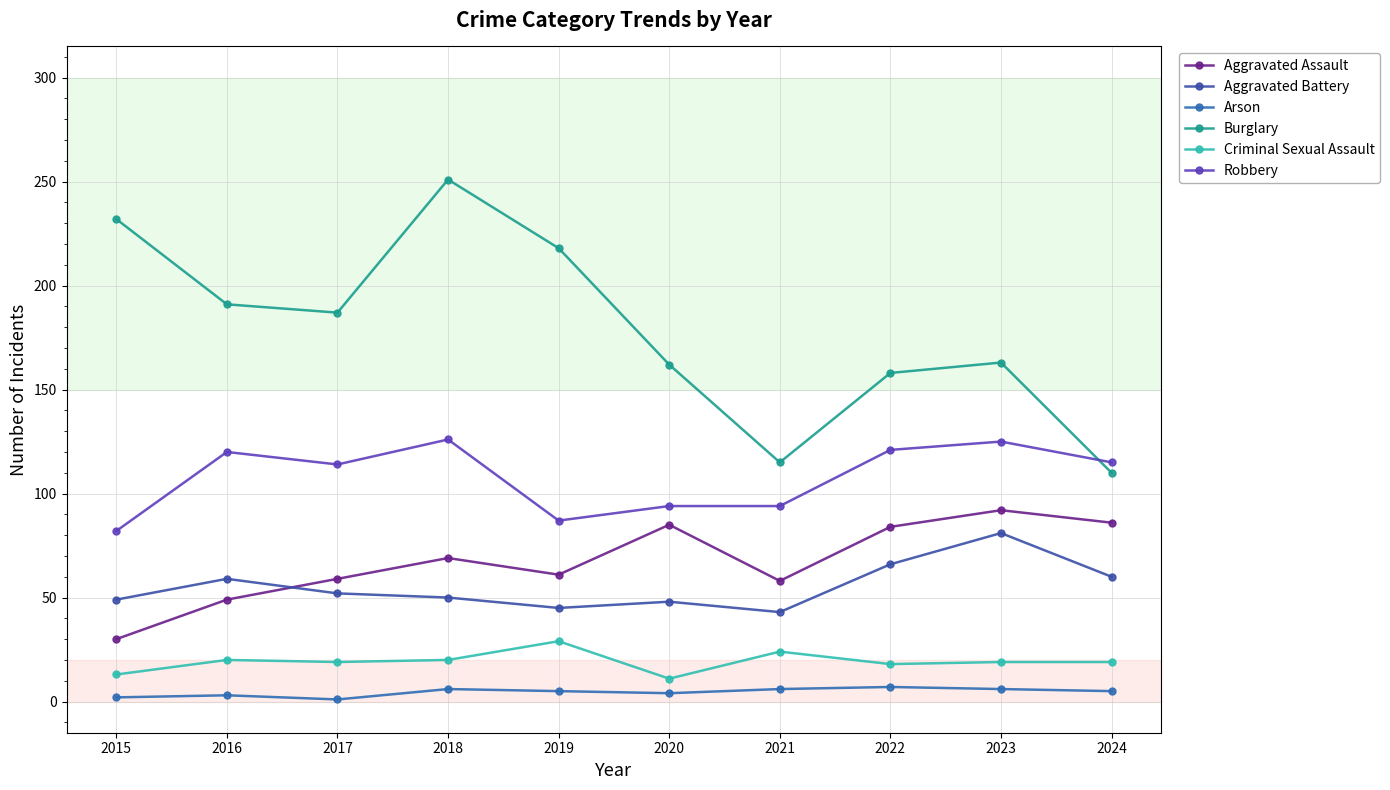

How many data points in Burglary are less than 187?

5